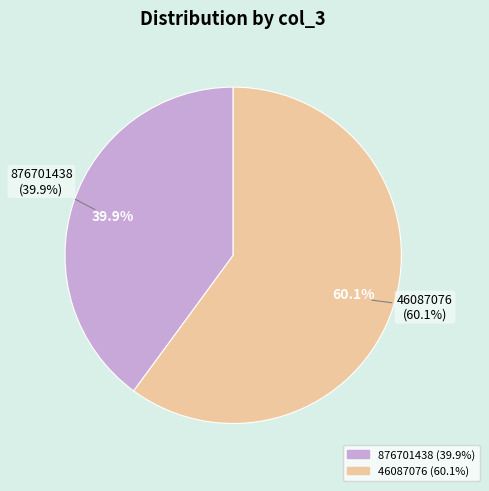

True or false: 876701438 accounts for 40% of the total.

True